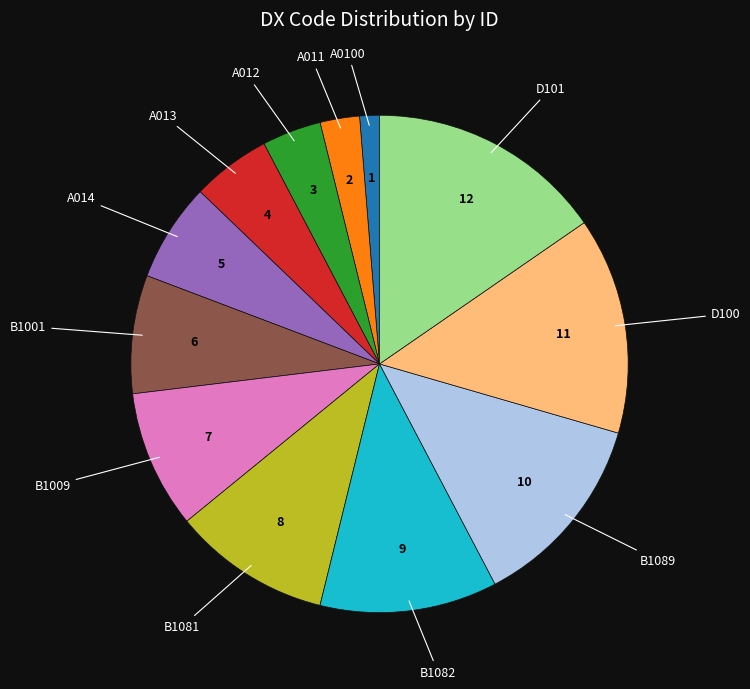

Is there a majority slice in this chart?

No